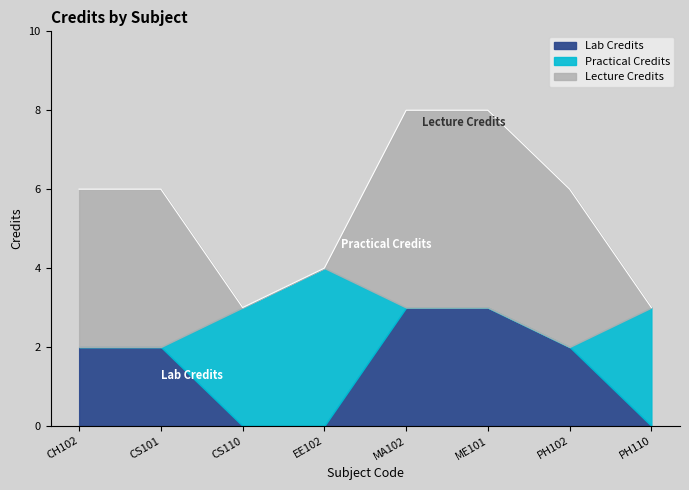

What is the sum of the values at CS101 and CS110?

9